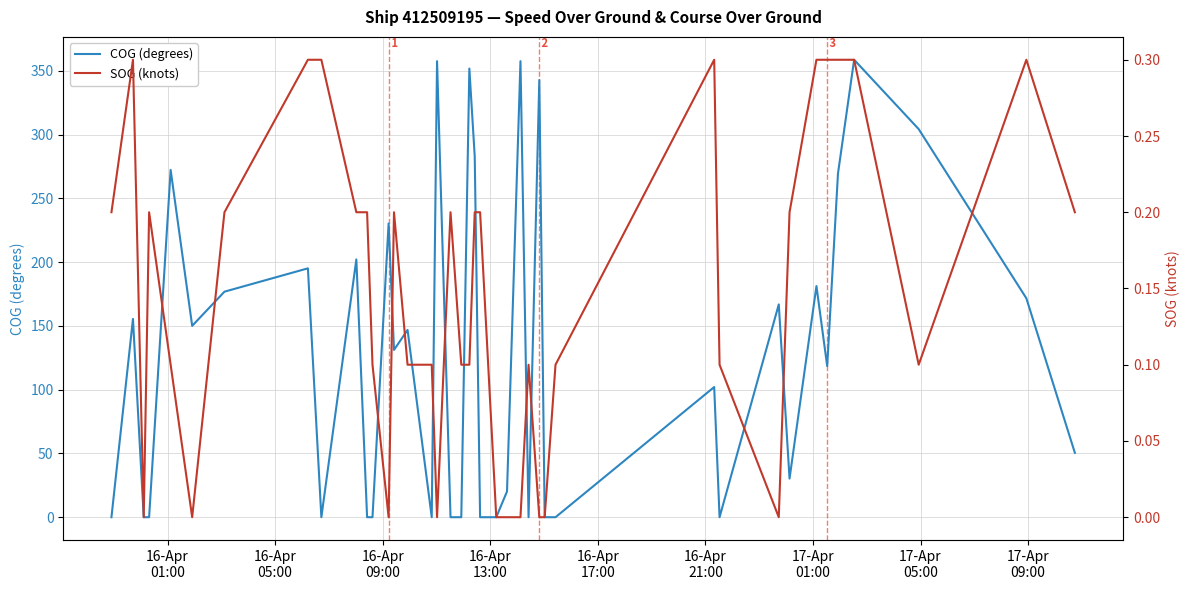

What is the maximum value for COG (degrees)?

358.8